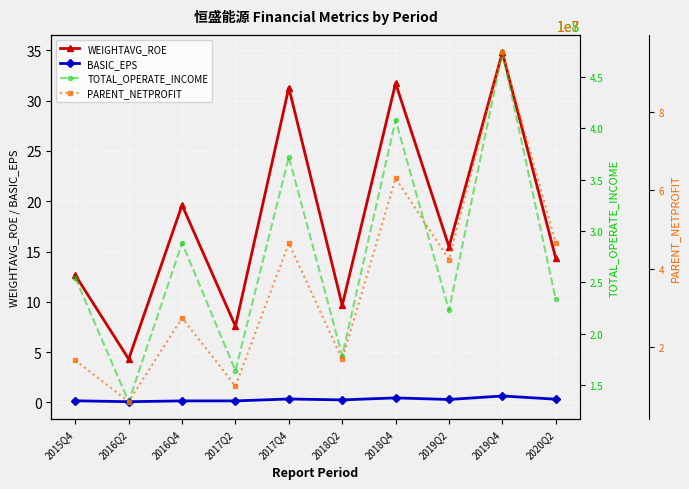

The BASIC_EPS series shows 0.4 at 2018Q4. True or false?

True